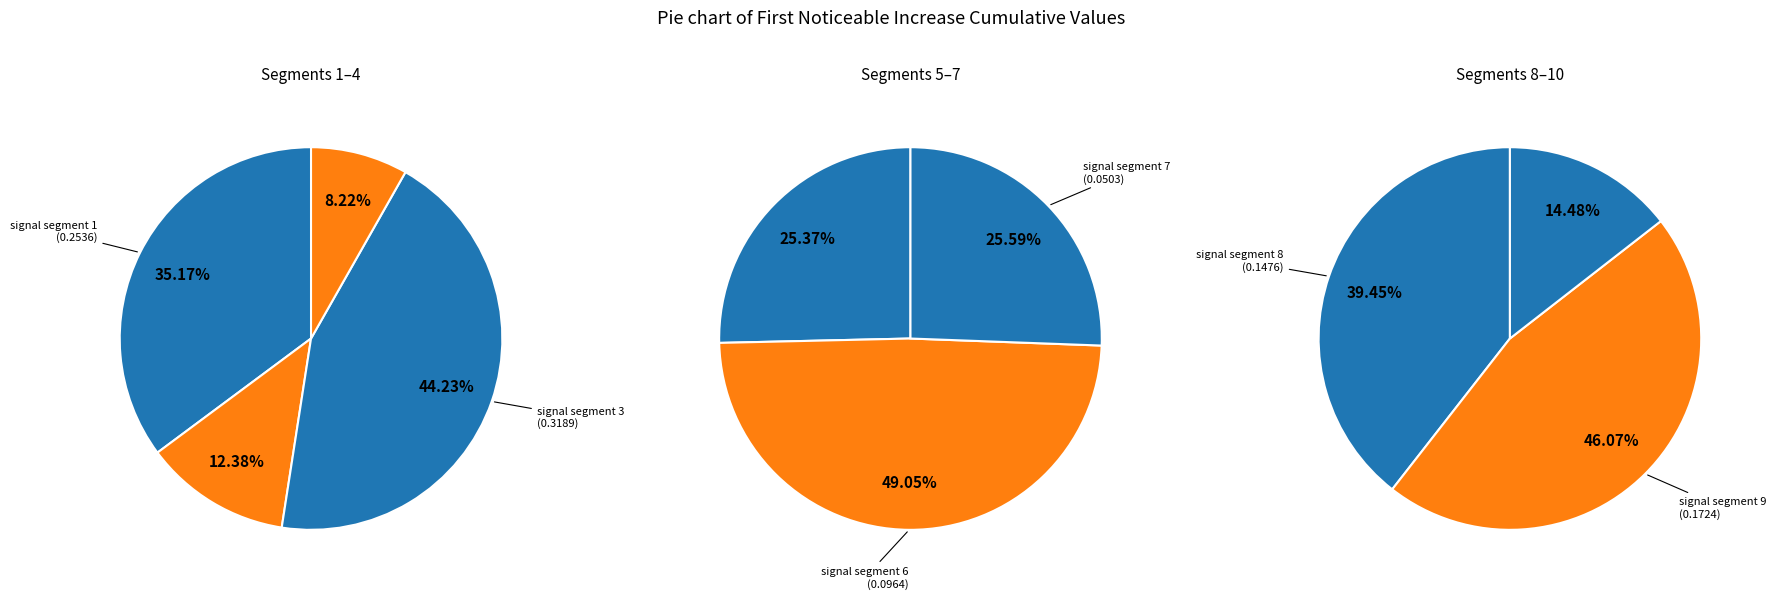

Count the number of slices in the pie.

10